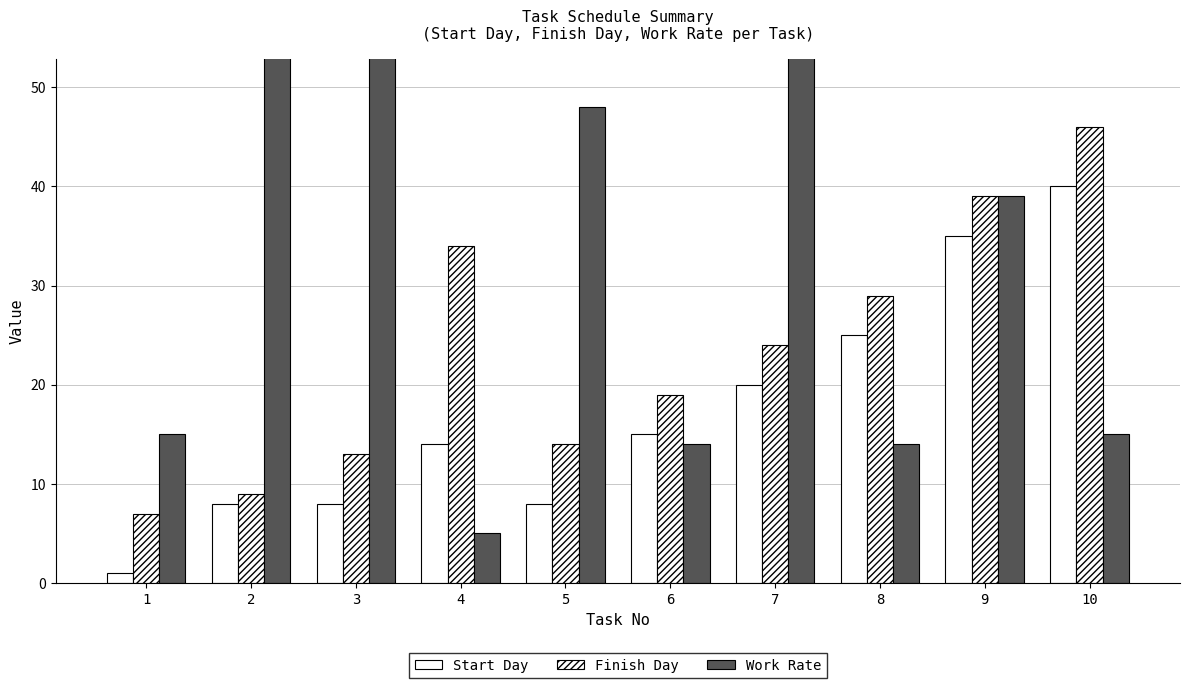

What is the average value of the Start Day series?

17